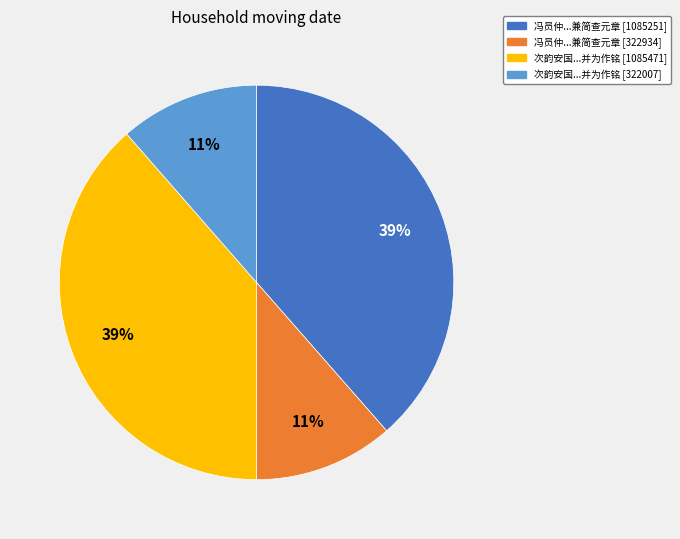

The 次韵安国...并为作铭 [322007] slice represents 1% of the pie. True or false?

False